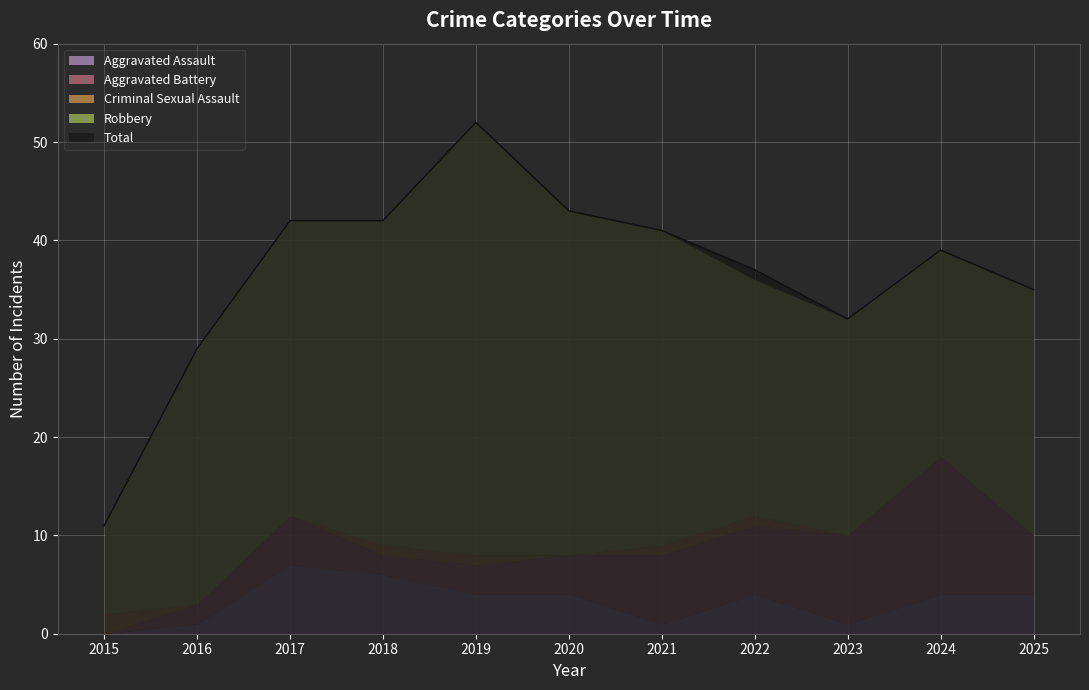

How many data points does each series have?

11